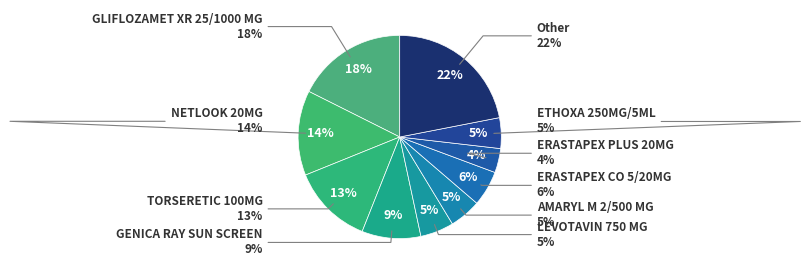

Count the number of slices in the pie.

10